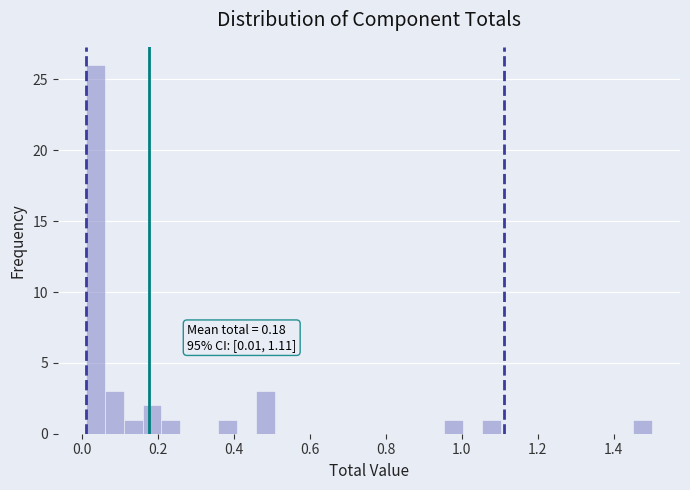

Read against the x-axis, roughly where is the centre of the tallest bar?

0.04